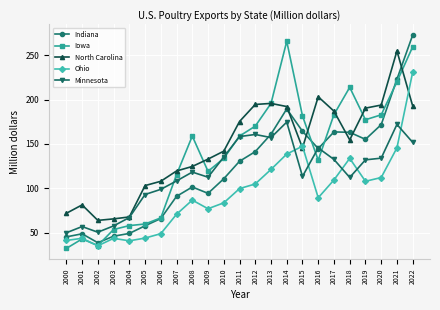

What is the sum of the Indiana values at 2009 and 2012?

235.6